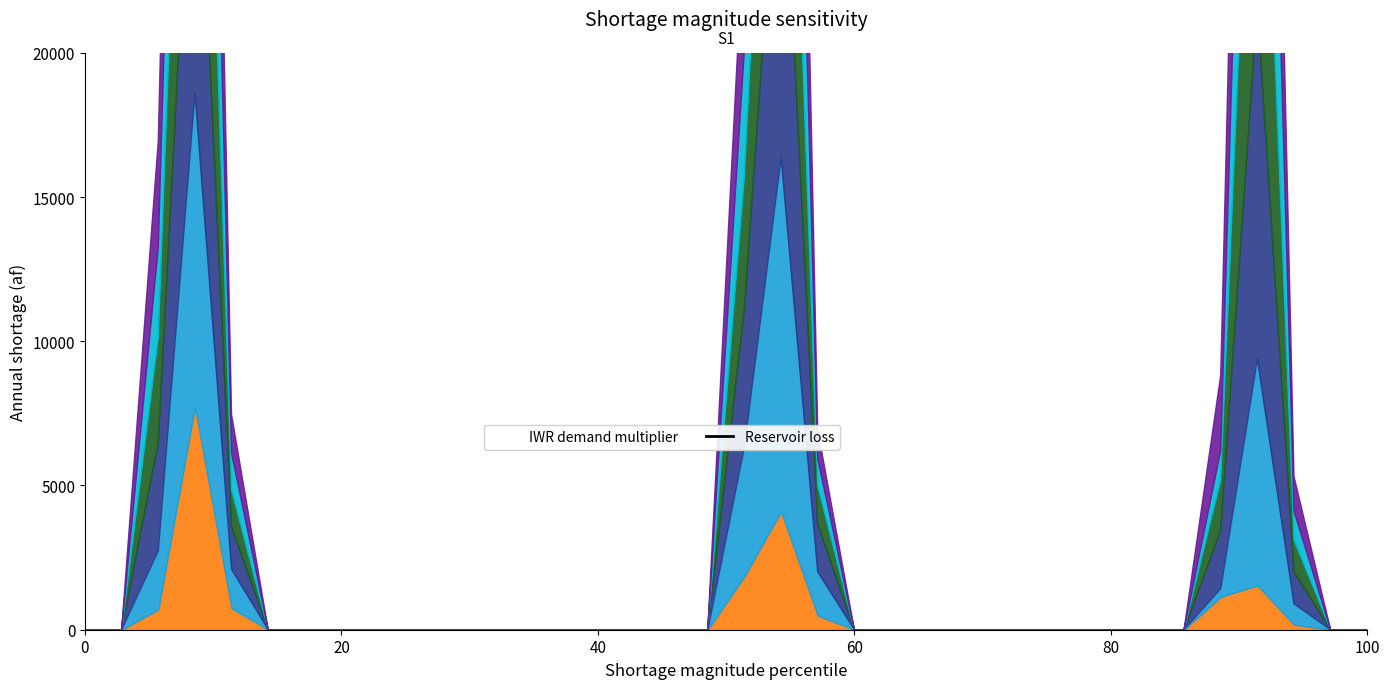

True or false: col_10 has more than 1 points higher than both neighbors.

True